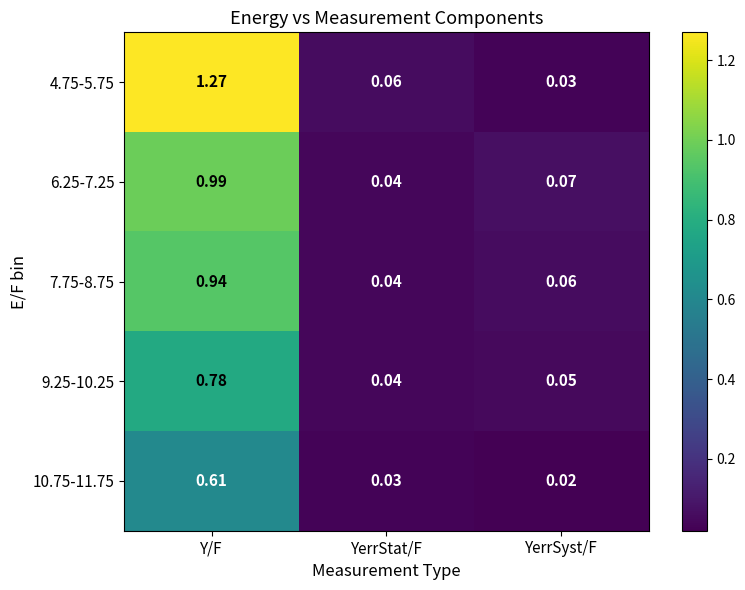

Where is 10.75-11.75 nearest to the value 0?

YerrSyst/F